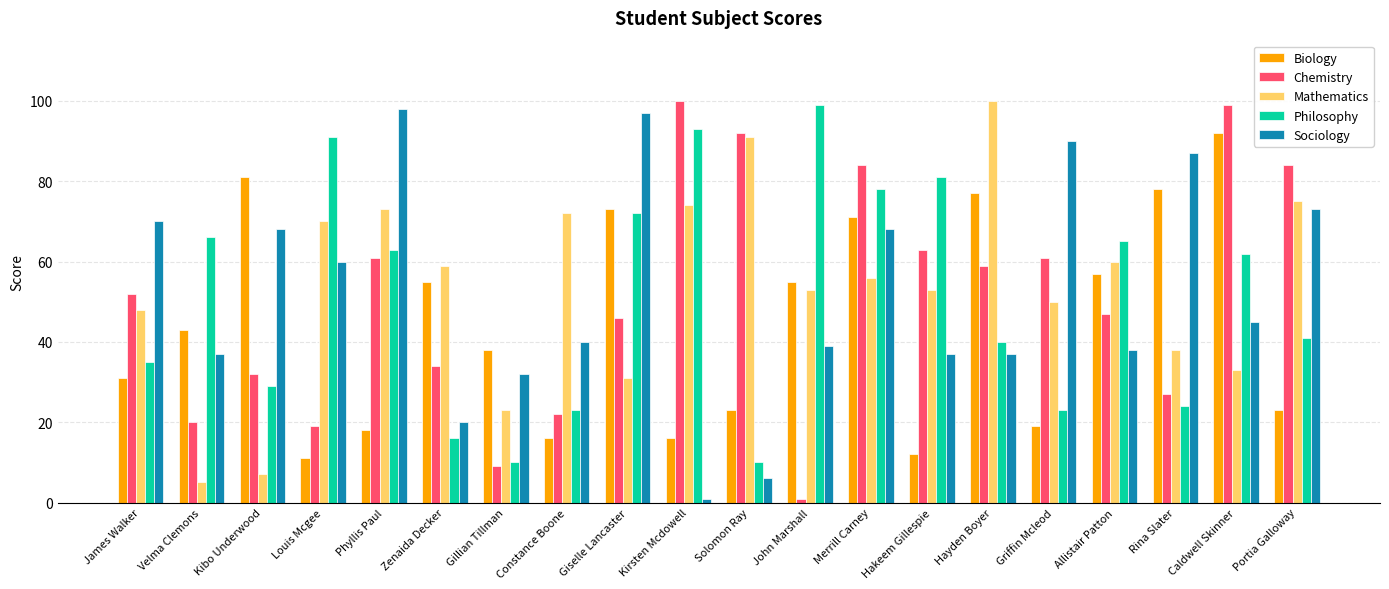

Is it true that Philosophy equals 24 at Rina Slater?

True